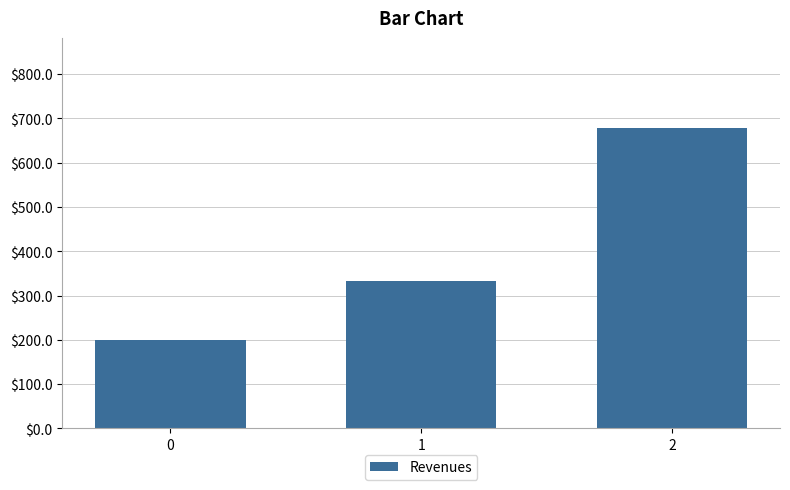

What is the difference between the values at 0 and 1?

133.3